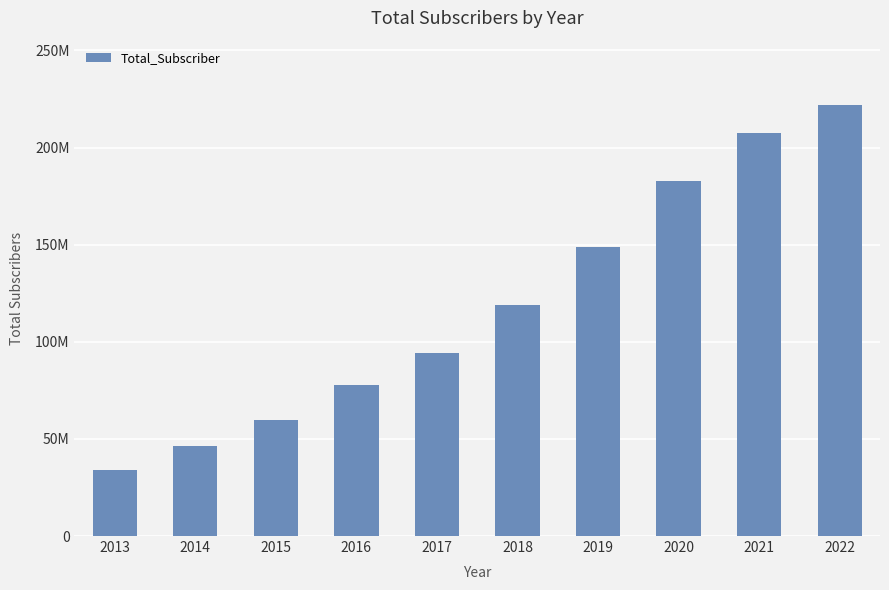

What is the average value?

119206000